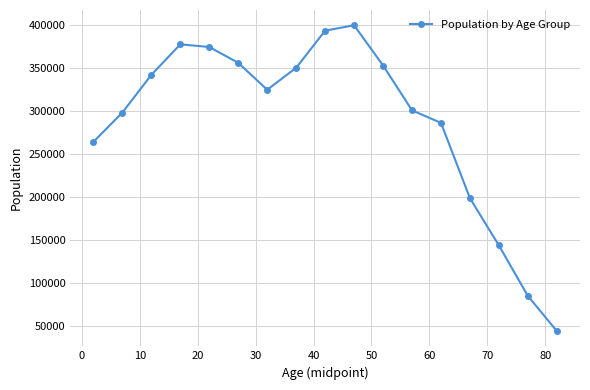

What is the smallest value displayed?

43749